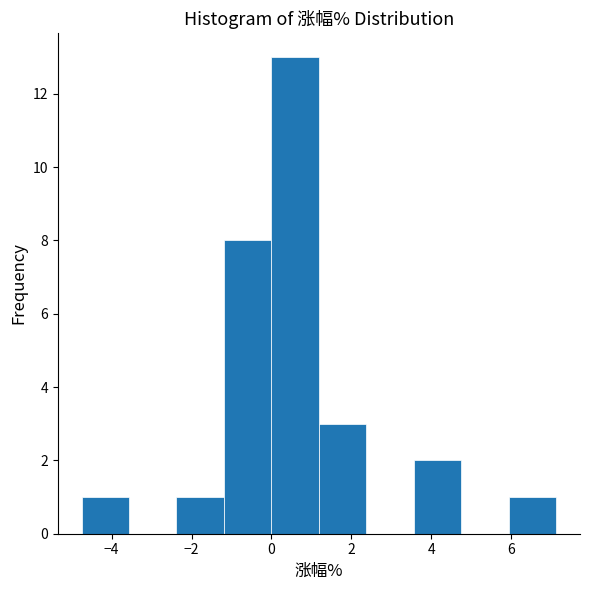

What is the height of the bar covering -1.2 to 0.0 on the x-axis? Neither the bar edges nor the heights are printed on the chart, so give them approximately, as read against the axes.

8